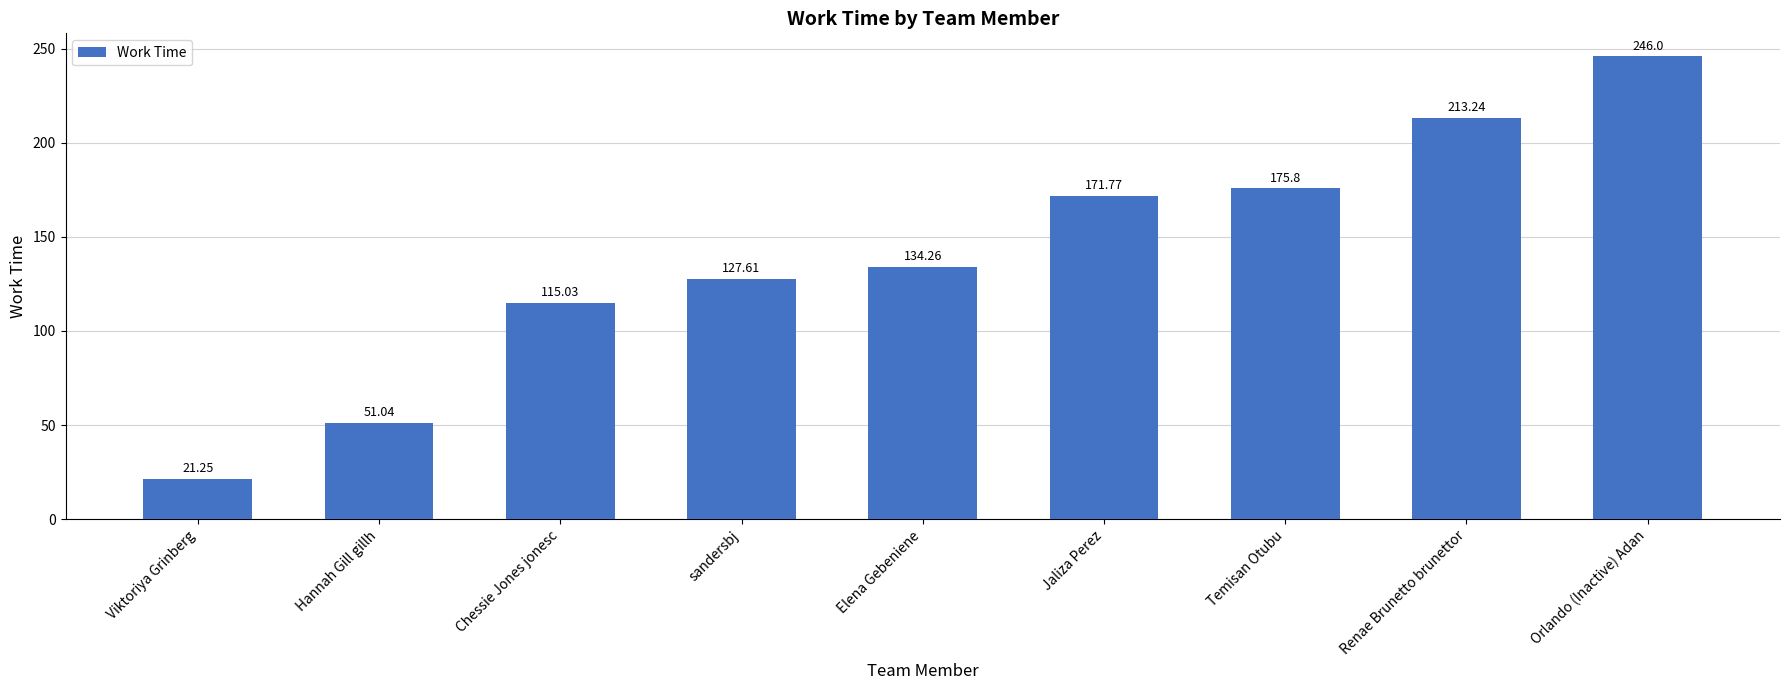

What is the difference between the second highest and second lowest values?

162.2